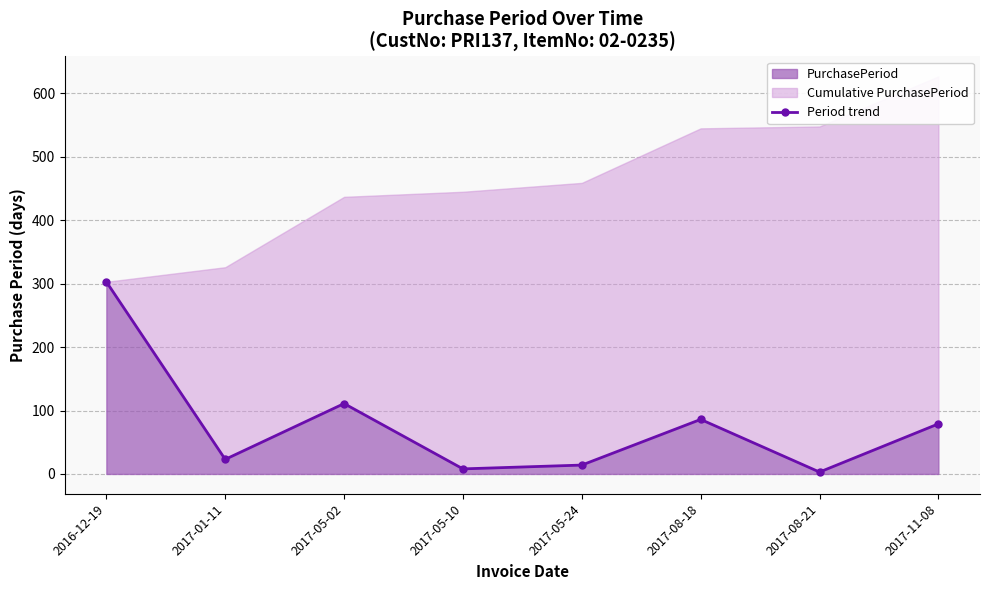

List the labels in order of value, largest first.

2016-12-19, 2017-05-02, 2017-08-18, 2017-11-08, 2017-01-11, 2017-05-24, 2017-05-10, 2017-08-21